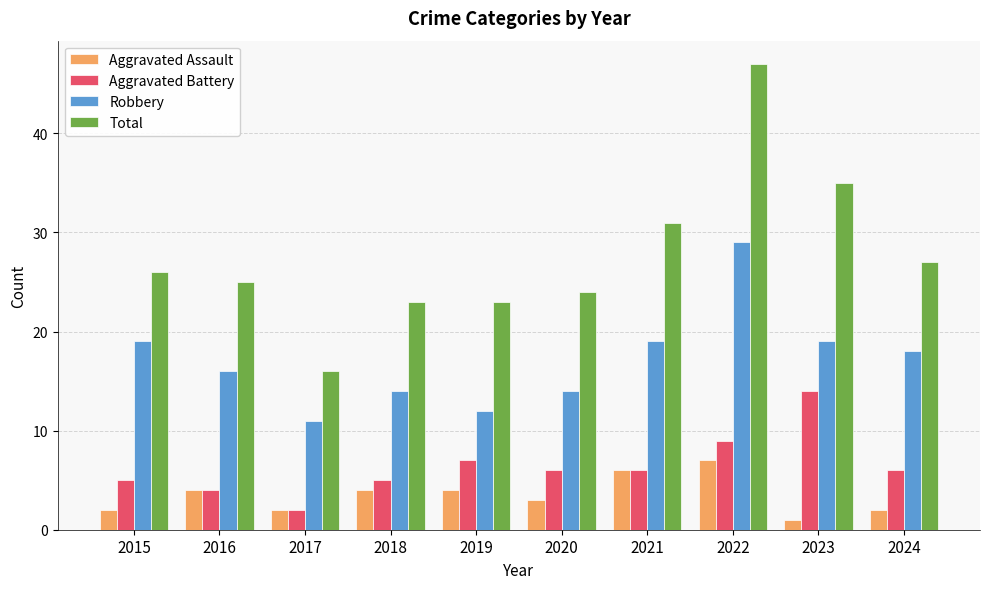

What is the average value of the Aggravated Assault series?

4